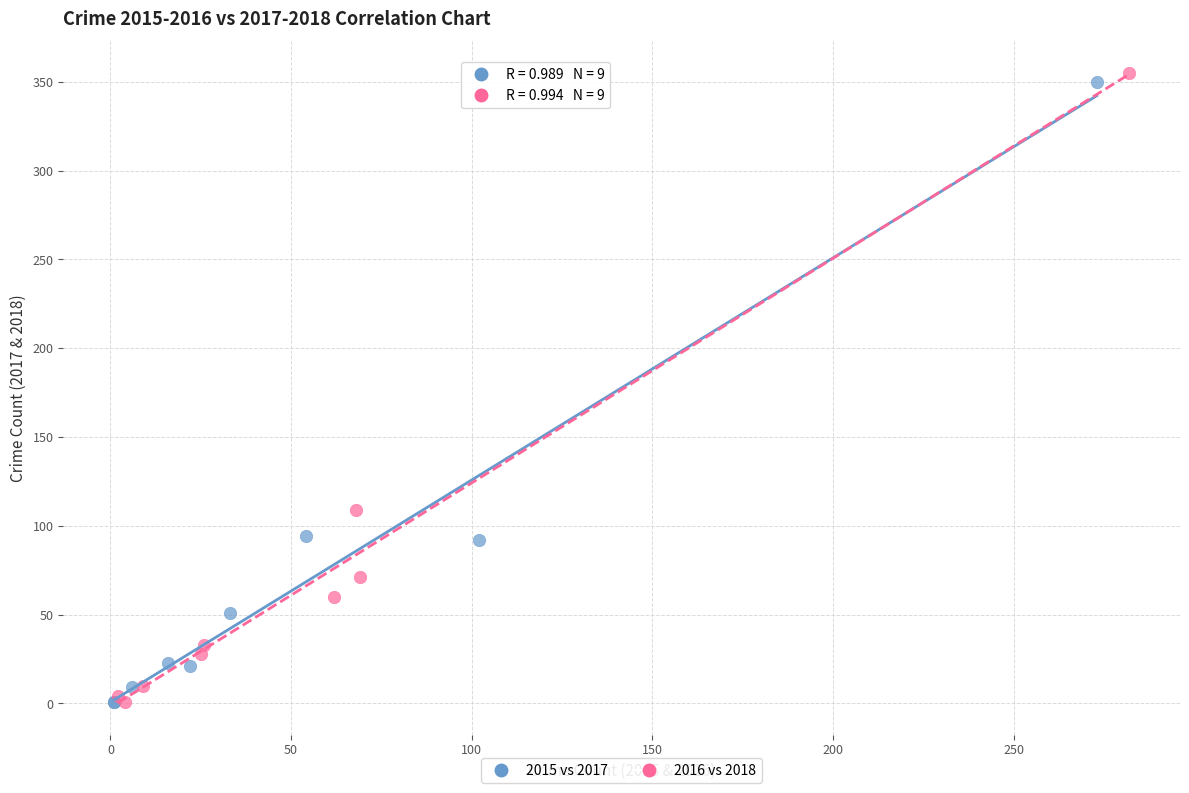

Which series has the widest spread of Y values?

2016 vs 2018